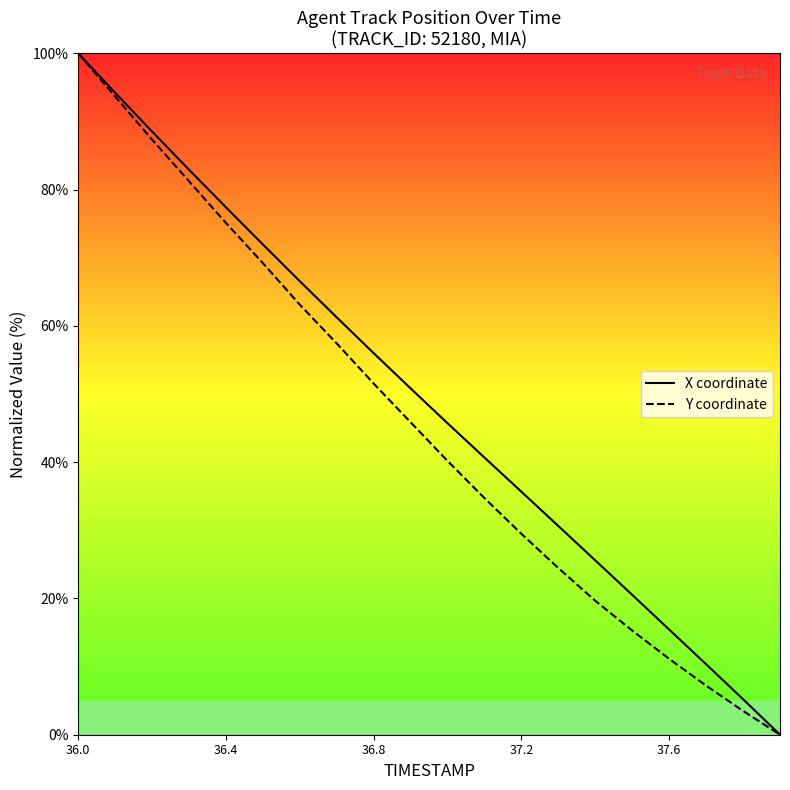

Between 36.4 and 37.6, which series saw the biggest shift?

Y coordinate